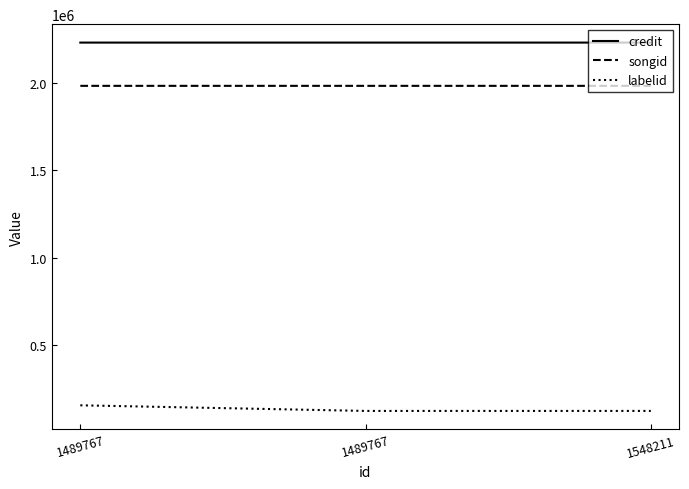

At 1489767, list the series in order from smallest to largest.

labelid, songid, credit